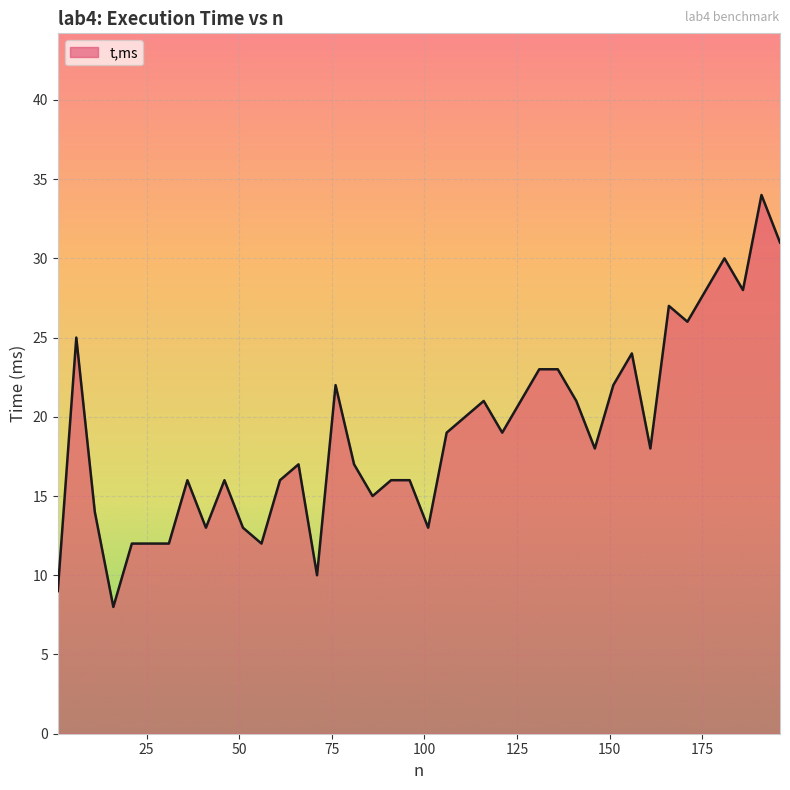

What is the smallest value displayed?

8